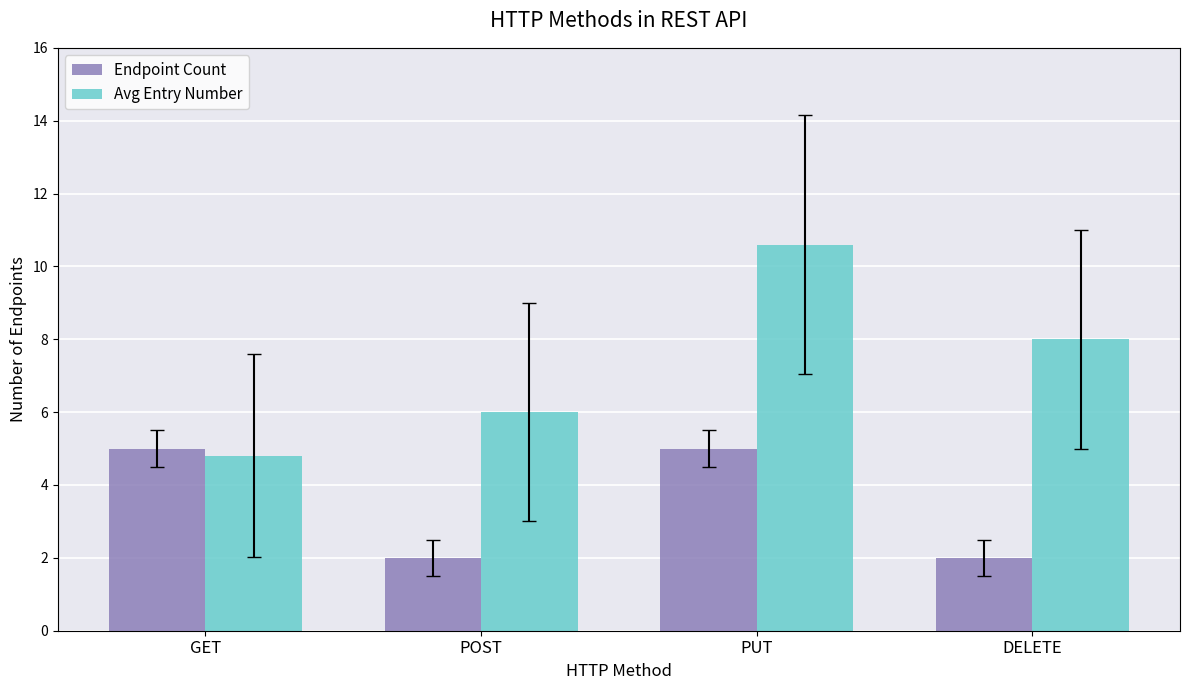

What value does the Endpoint Count series have at DELETE?

2.0